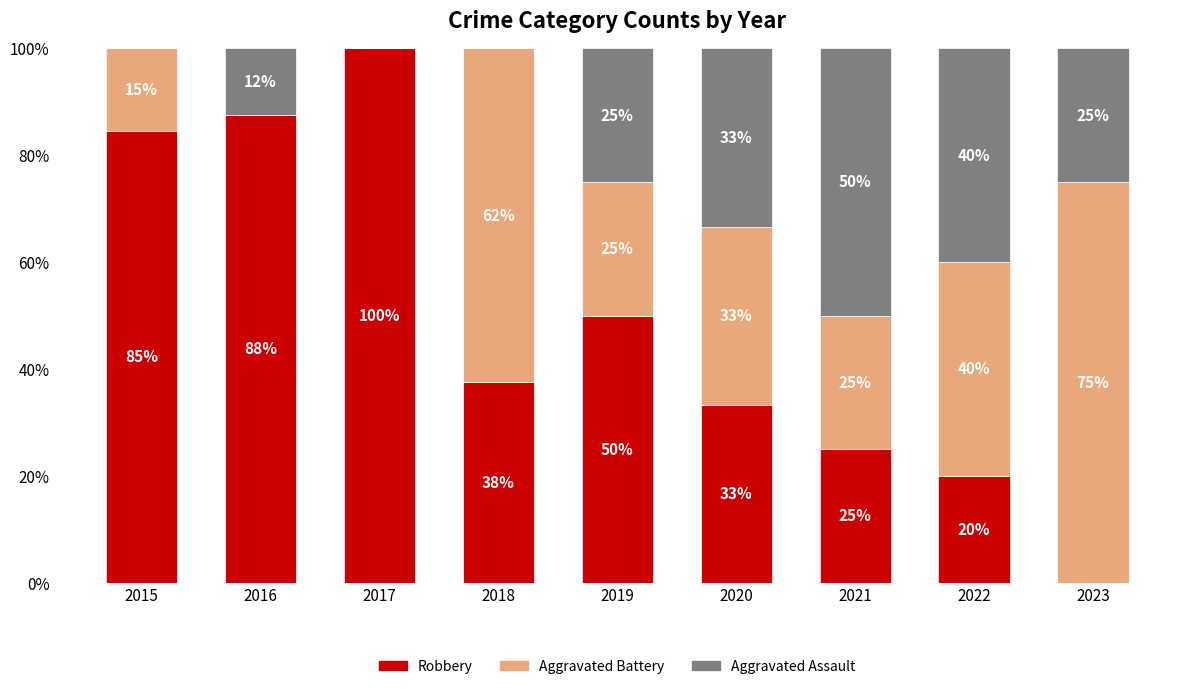

Count the number of categories in the chart.

9